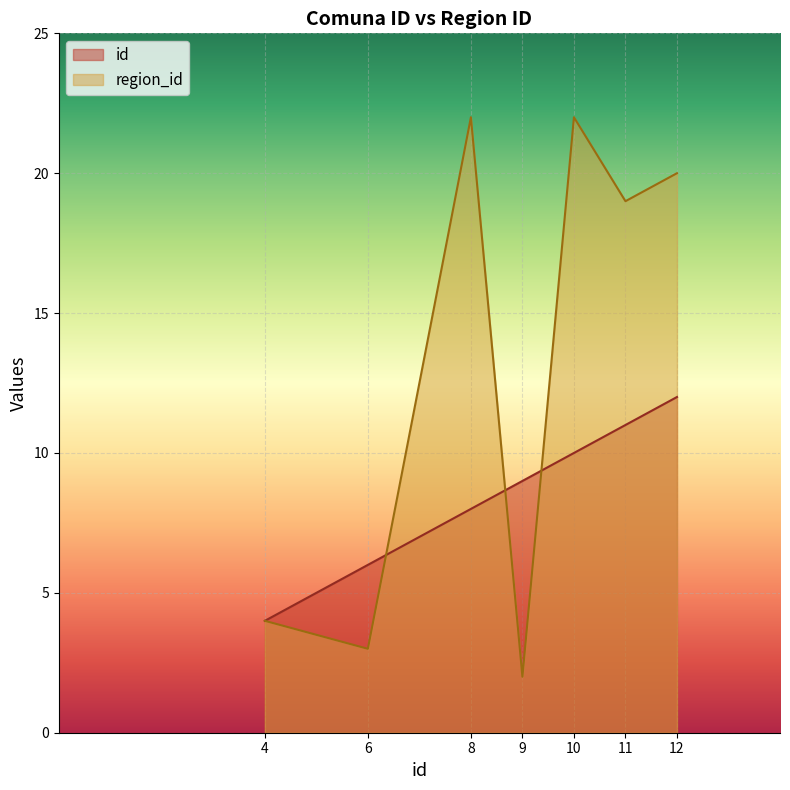

List the labels in order of region_id value, largest first.

8, 10, 12, 11, 4, 6, 9